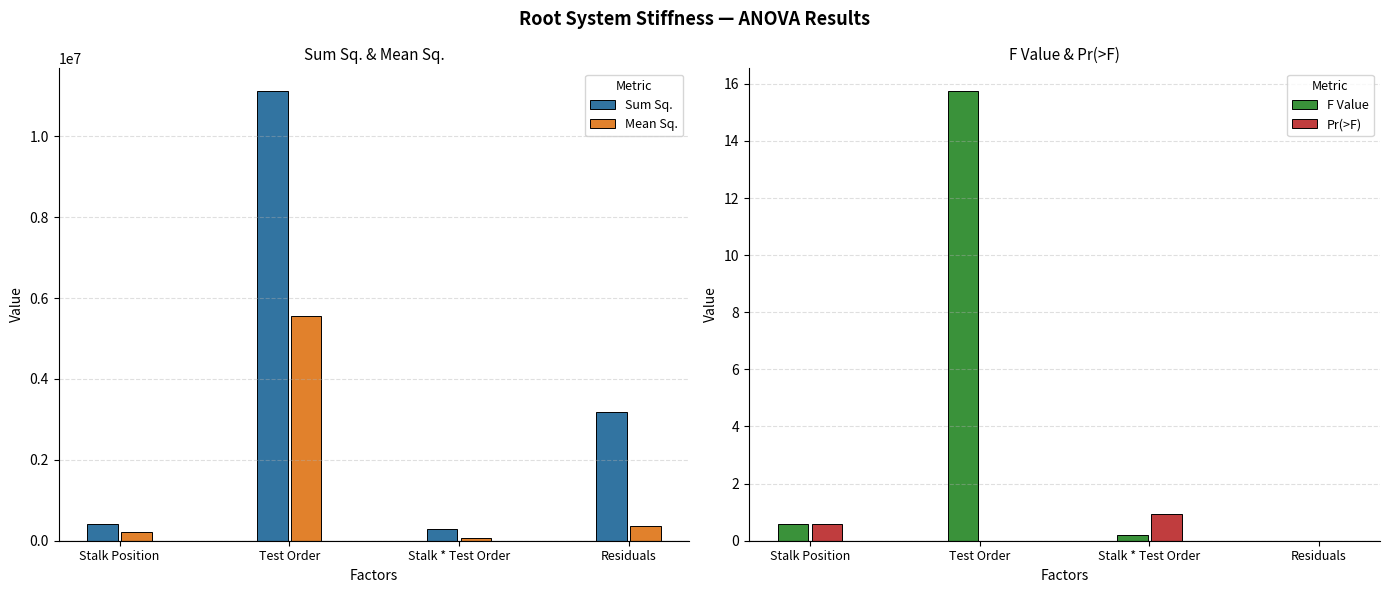

Rank the categories by Pr(>F) value from highest to lowest.

Stalk * Test Order, Stalk Position, Test Order, Residuals